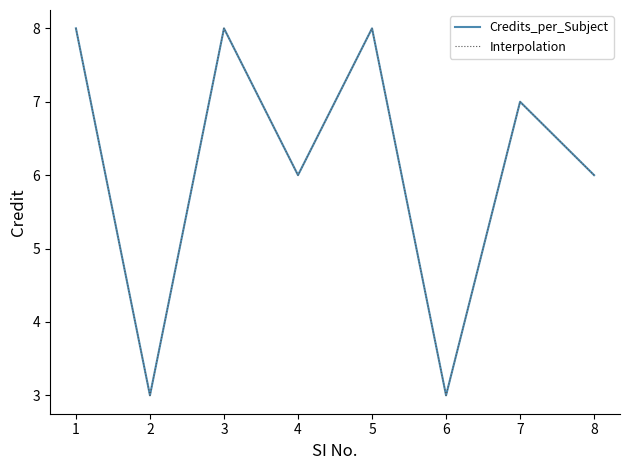

In Interpolation, how many points are higher than both neighbors (excluding endpoints)?

3